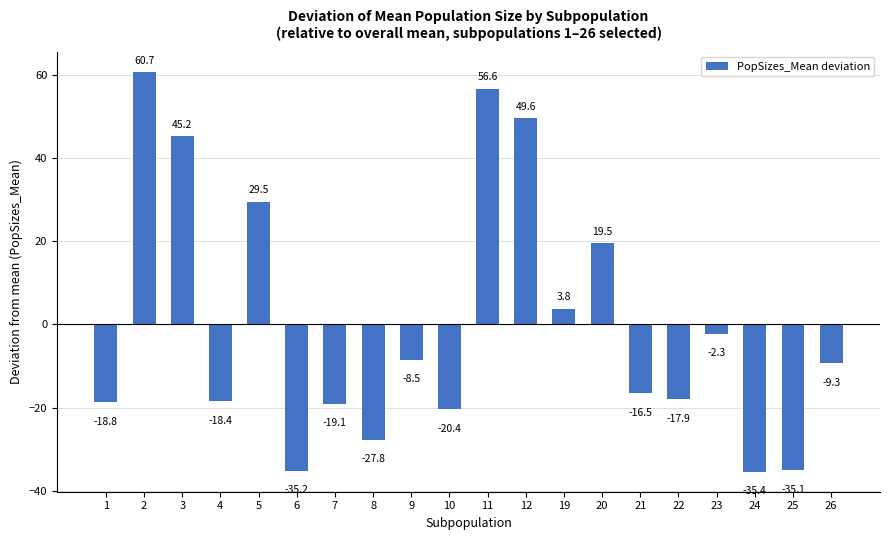

Where is the data nearest to the value 12?

20